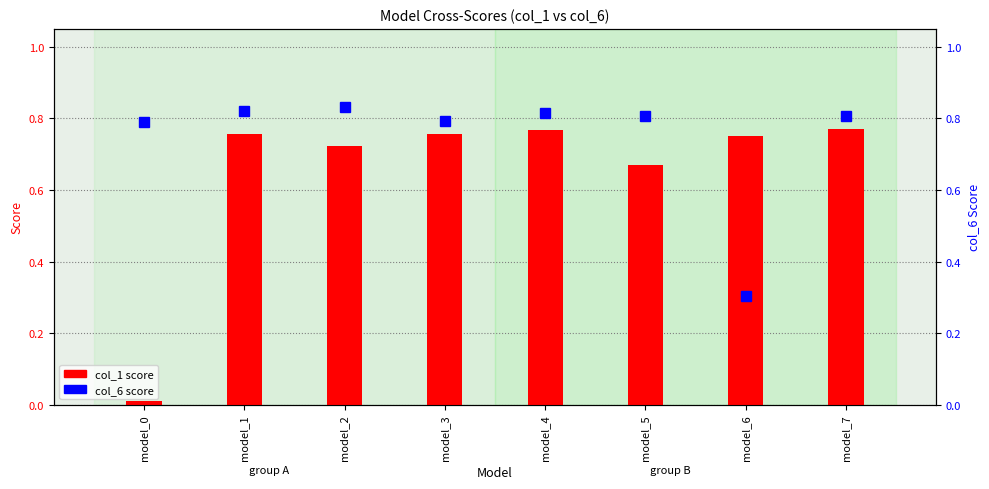

How many data points does each series have?

8